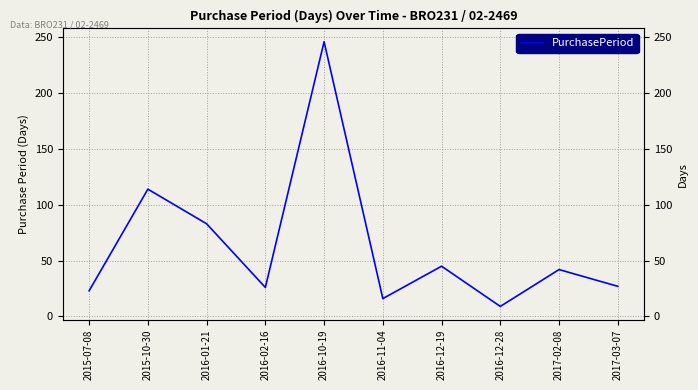

Does the chart display data point markers on the line(s)?

No